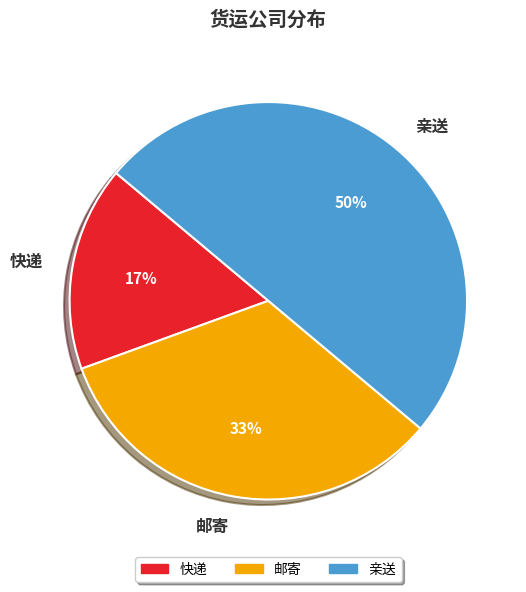

To the nearest percent, what portion does 邮寄 represent?

33%